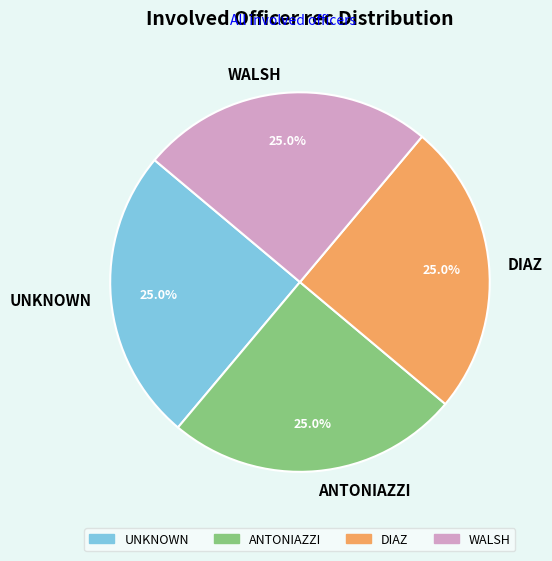

Count the number of slices in the pie.

4